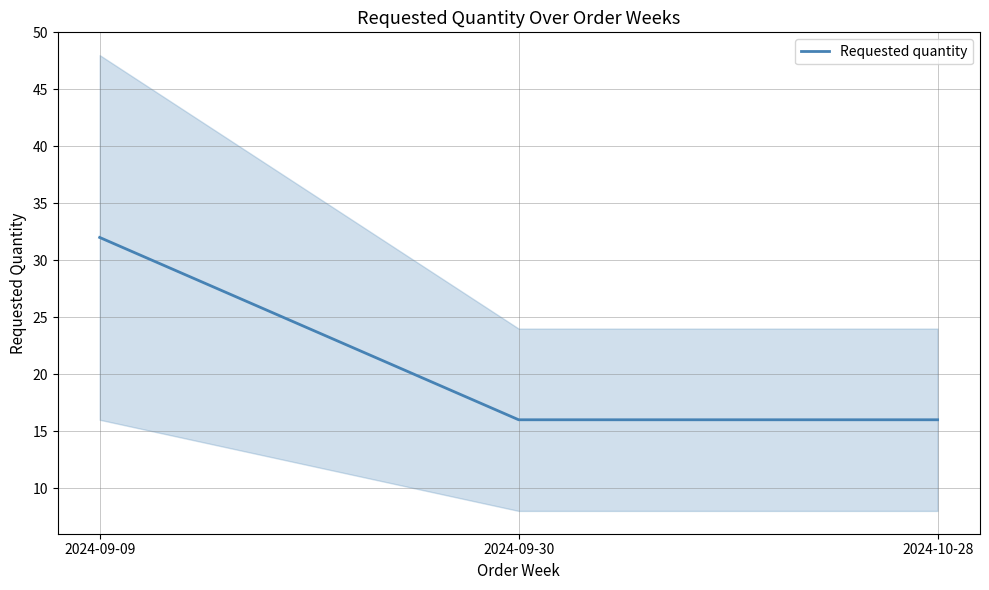

Reading right to left, list all the values displayed in this chart.

2024-10-28=16	2024-09-30=16	2024-09-09=32